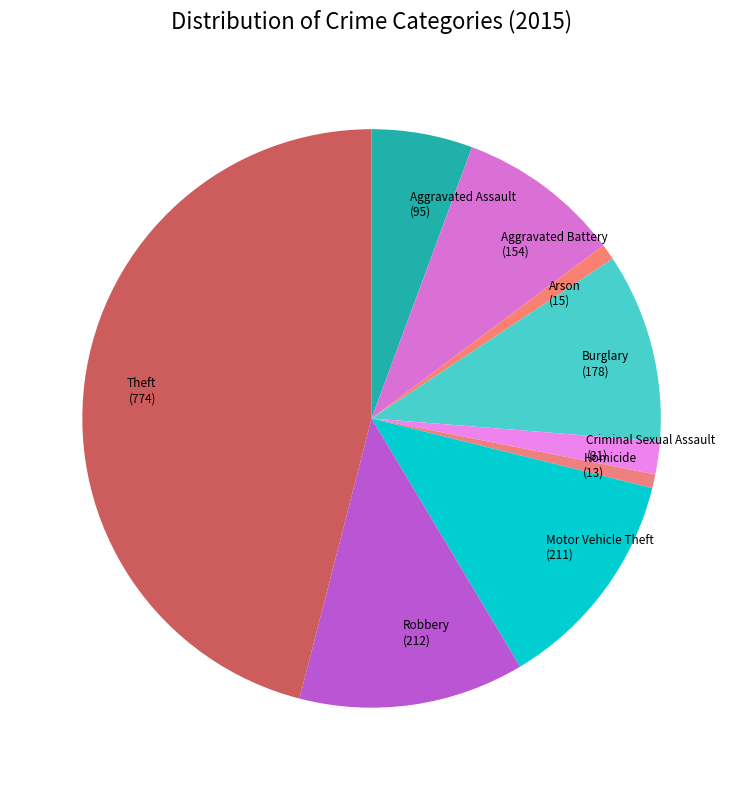

Is the sum of Arson (15) and Motor Vehicle Theft (211) greater than half?

No